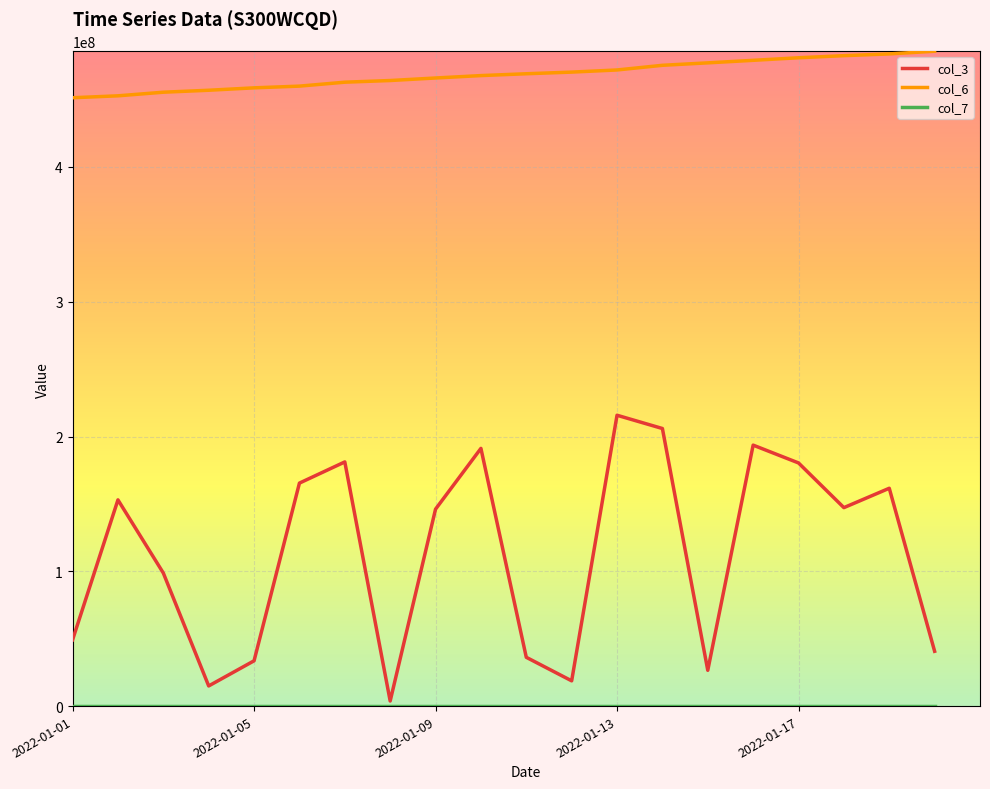

Which series has the widest spread of values?

col_3